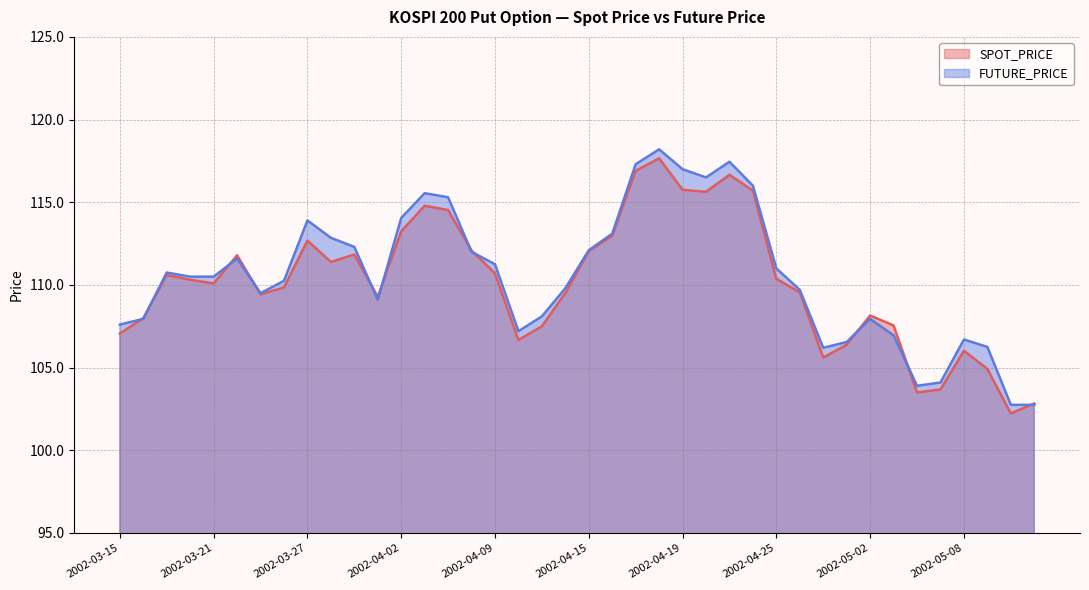

Is it true that SPOT_PRICE equals 165.0 at 2002-03-15?

False